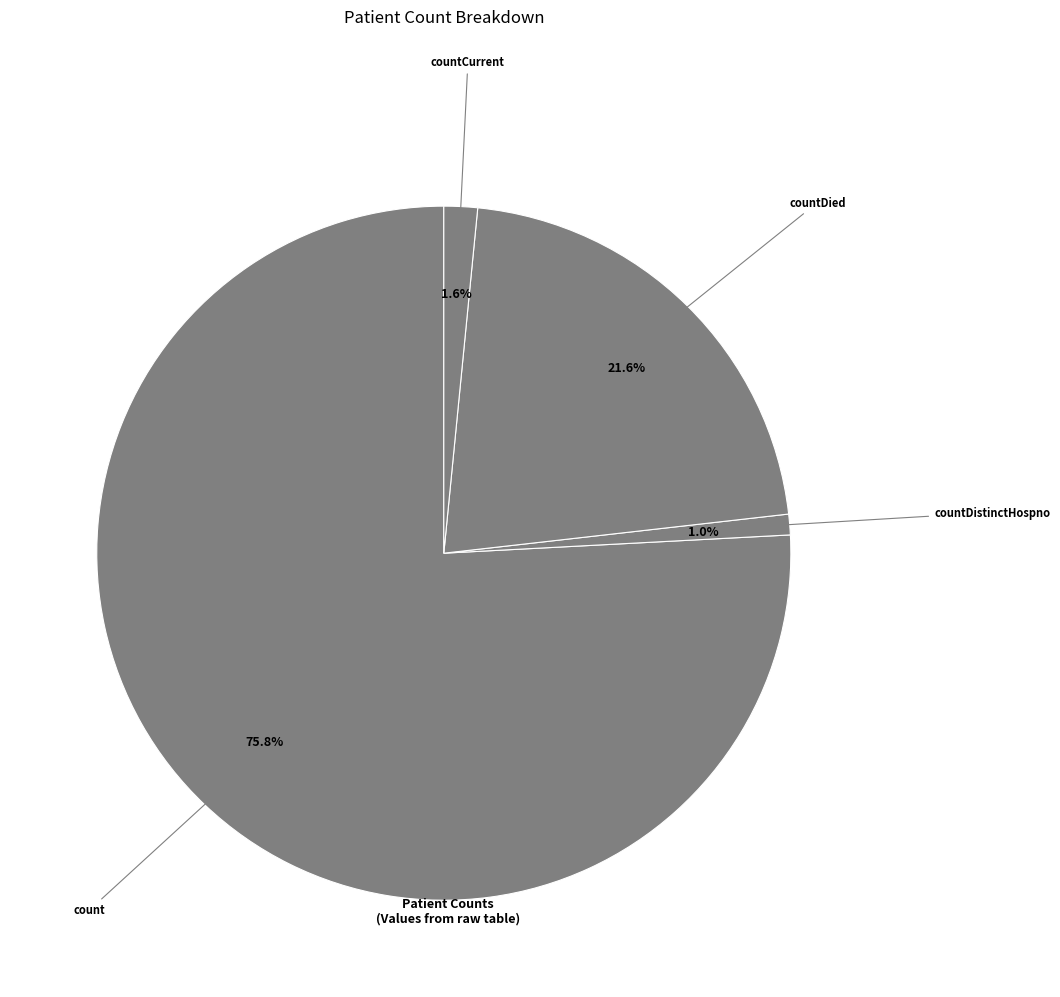

Between countDistinctHospno and countDied, which is larger?

countDied